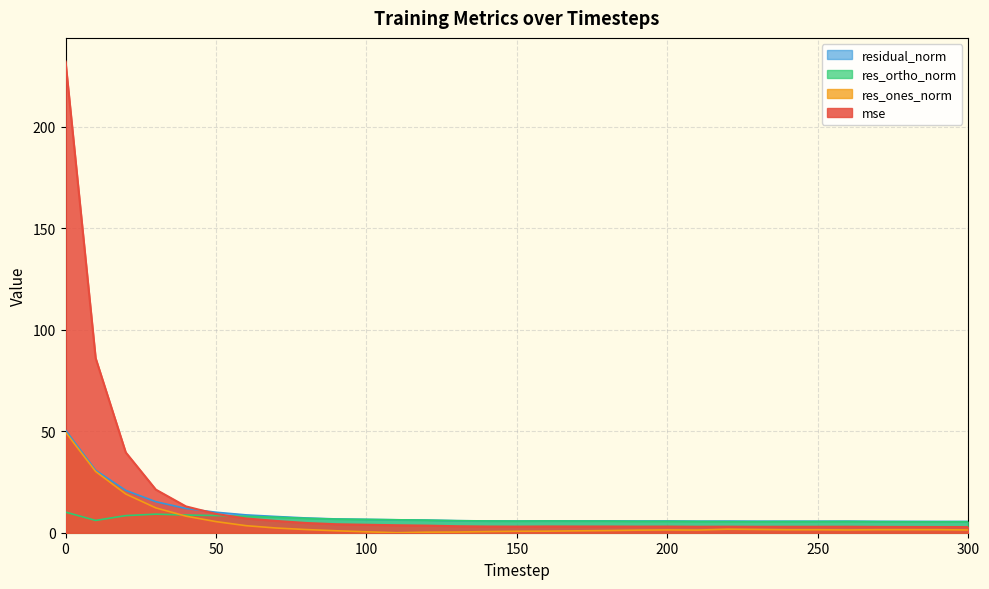

Reading left to right, what are all the values shown in this chart?

mse: 232.2	86.0	39.6	21.2	13.0	9.3	7.0	5.8	4.8	4.2	3.9	3.7	3.5	3.2	3.1	3.0	3.1	3.1	3.1	3.0	3.0	3.0	3.0	2.9	2.9	2.9	3.0	2.9	2.8	2.8	2.8
res_ones_norm: 49.5	30.2	19.1	12.2	8.2	5.5	3.5	2.3	1.6	1.0	0.4	0.0	0.3	0.3	0.6	0.7	0.8	0.9	1.1	1.3	1.4	1.3	1.7	1.6	1.5	1.5	1.4	1.5	1.5	1.5	1.3
res_ortho_norm: 10.2	6.1	8.4	9.2	8.7	8.5	8.1	7.6	7.1	6.7	6.6	6.4	6.2	5.9	5.8	5.7	5.8	5.7	5.7	5.6	5.6	5.5	5.5	5.5	5.5	5.5	5.5	5.4	5.4	5.4	5.4
residual_norm: 50.5	30.8	20.9	15.3	11.9	10.1	8.8	8.0	7.3	6.8	6.6	6.4	6.2	5.9	5.8	5.8	5.8	5.8	5.8	5.8	5.8	5.7	5.7	5.7	5.7	5.7	5.7	5.6	5.6	5.6	5.6